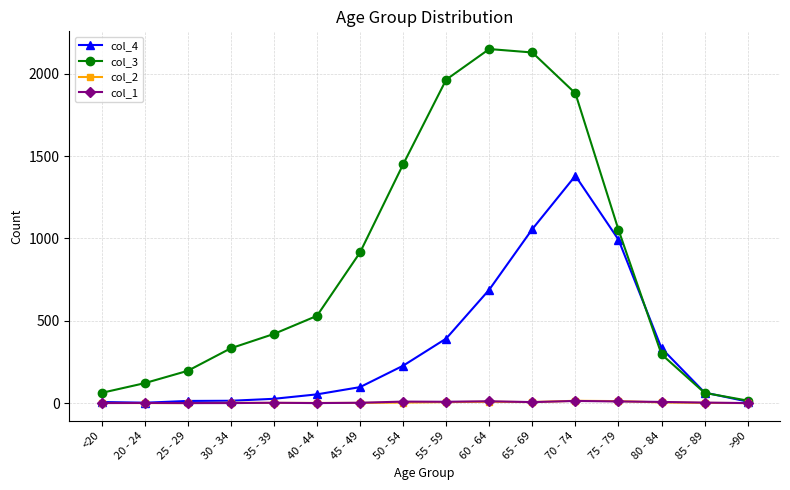

Read the col_4 value at 50 - 54, to the nearest 50.

250